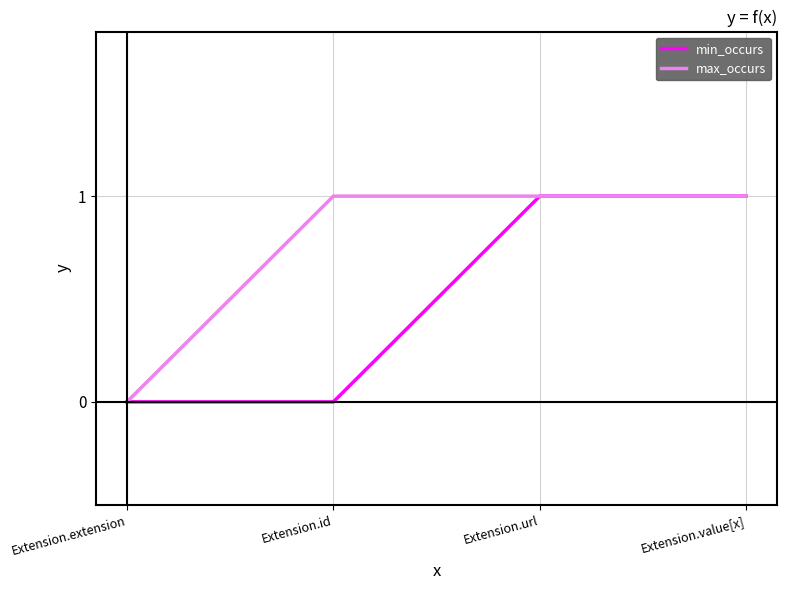

The value of min_occurs at Extension.value[x] is 1. True or false?

True